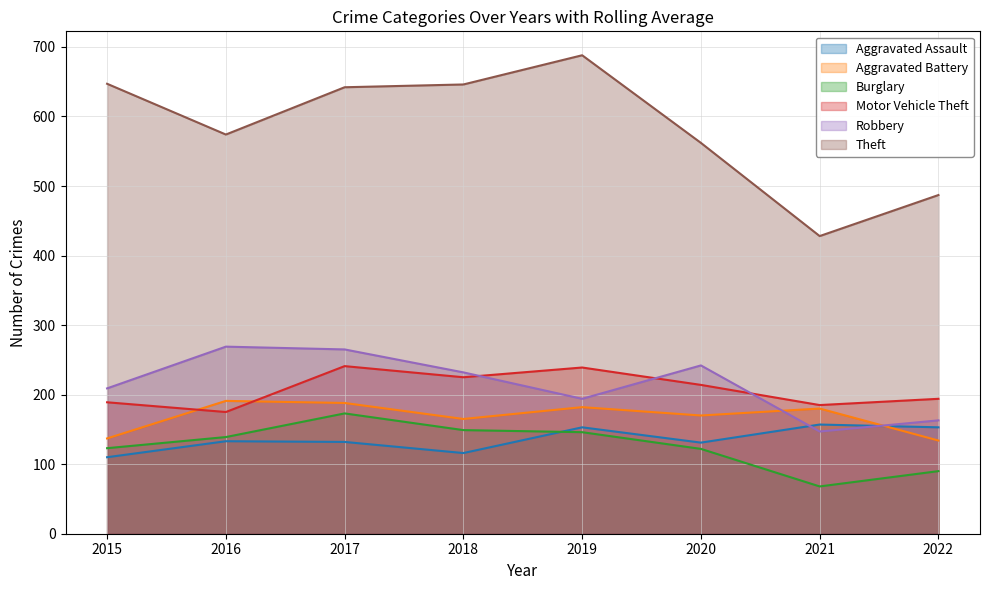

Does the chart have visible grid lines?

Yes